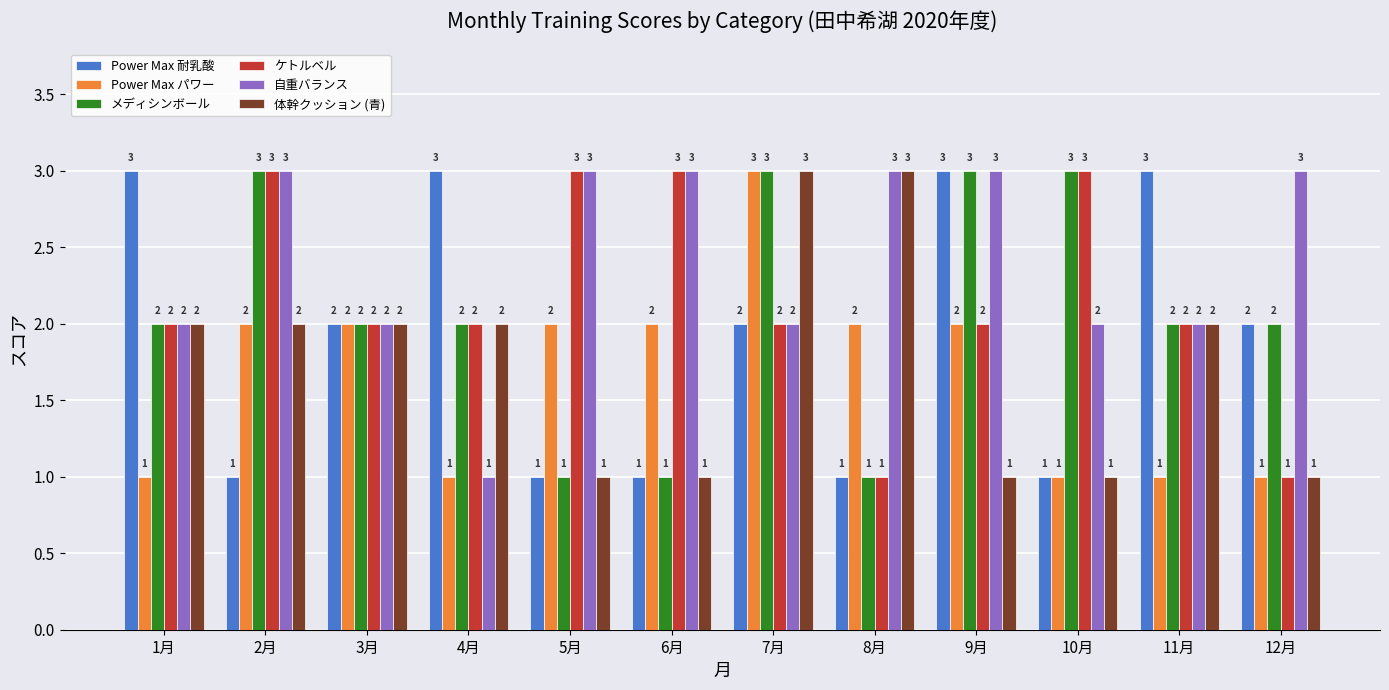

Is the value of 自重バランス at 2月 greater than the value of 体幹クッション (青) at 9月?

Yes